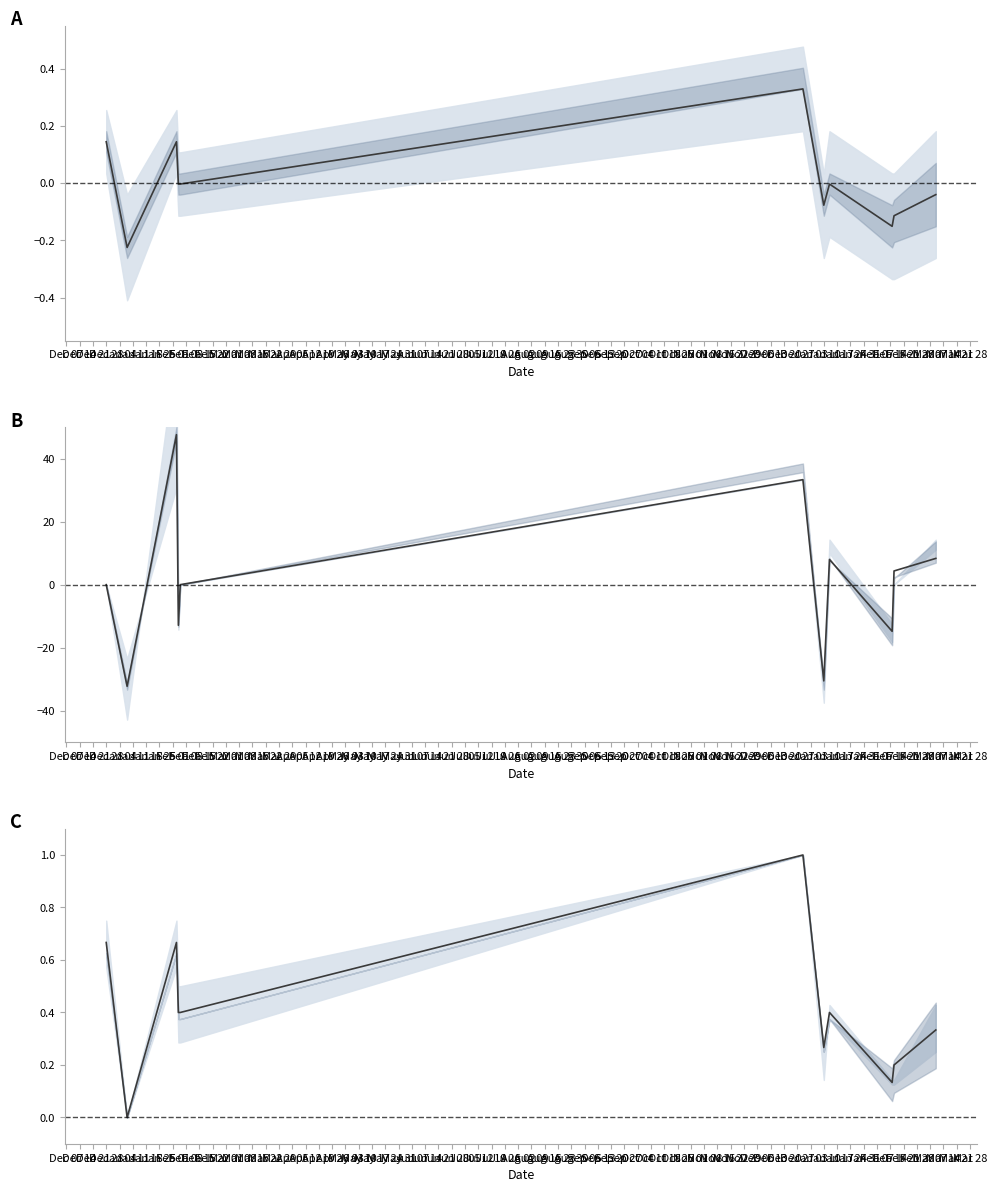

What position from the right is Jan 25?

4